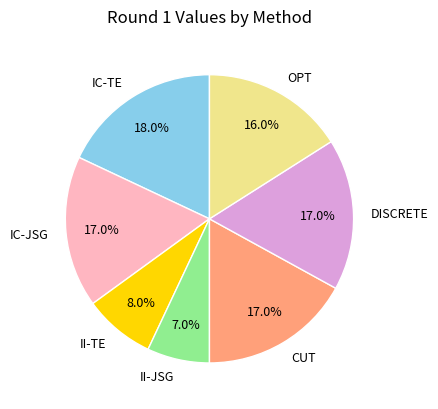

What percentage is the IC-TE slice, to the nearest percent?

18%